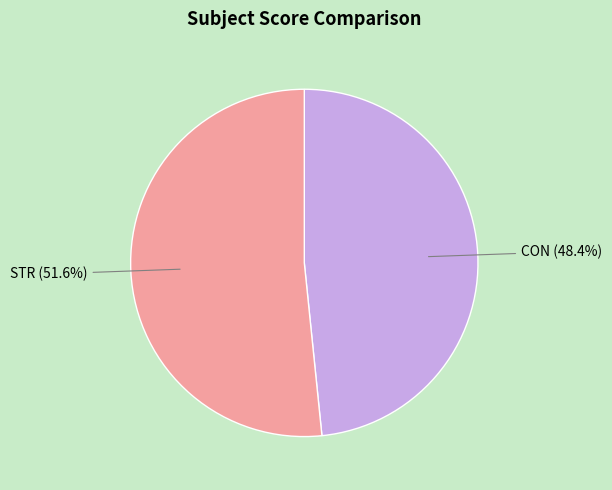

Which has a higher value, STR or CON?

STR